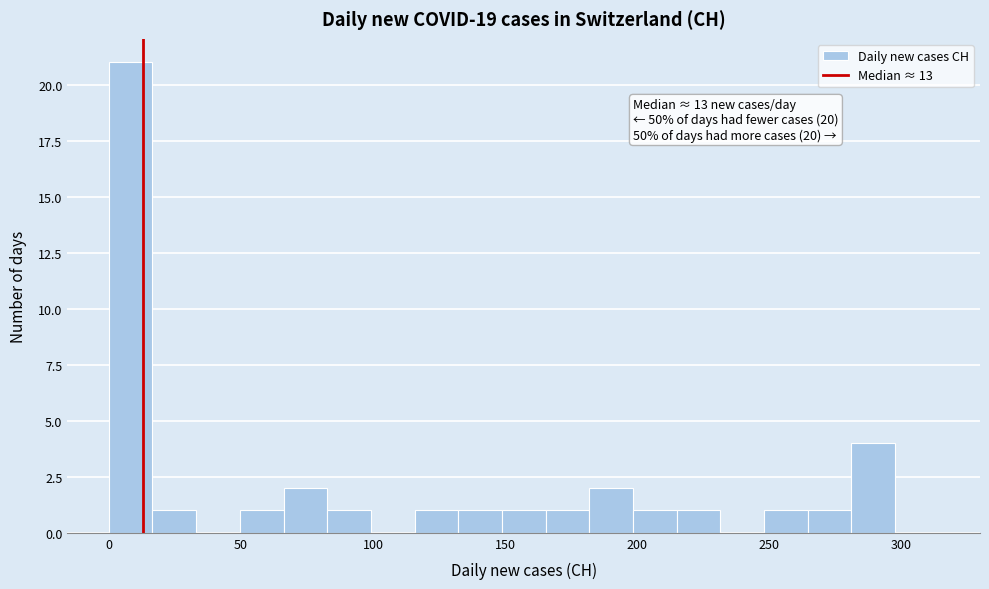

Read against the x-axis, roughly where is the centre of the tallest bar?

10